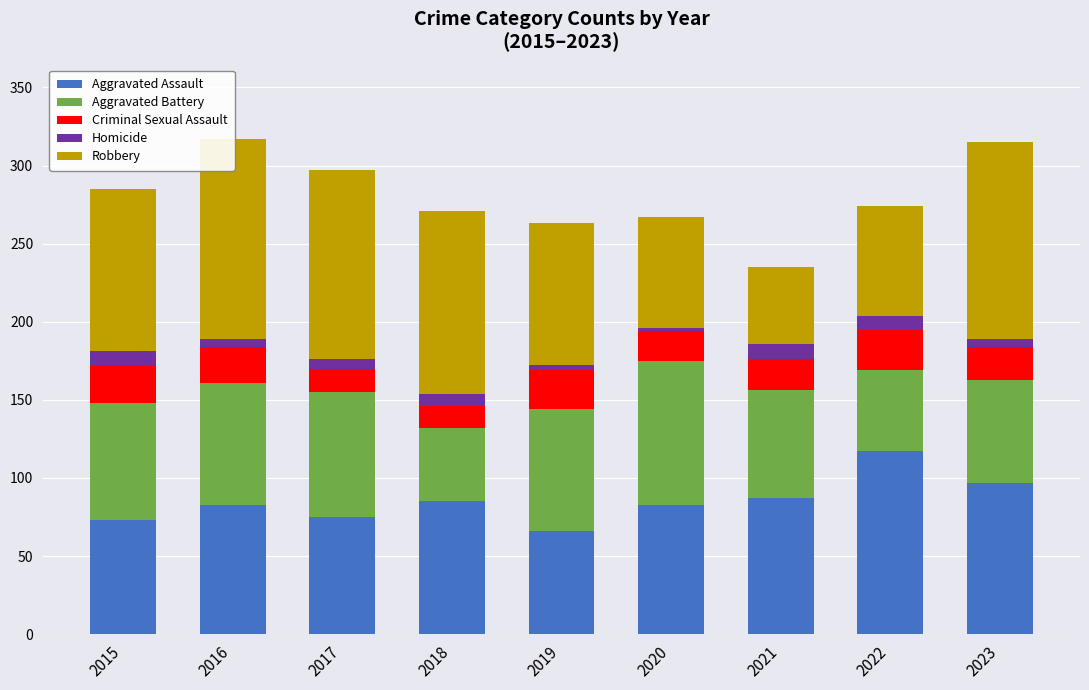

How many values in the Criminal Sexual Assault series are below 21?

4